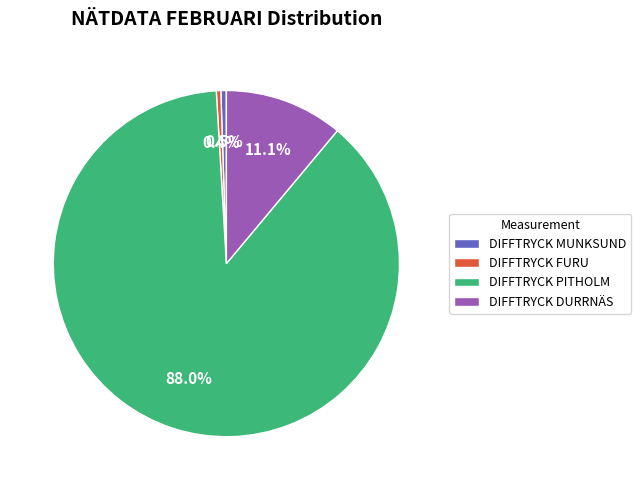

Combined, what portion of the pie is DIFFTRYCK MUNKSUND and DIFFTRYCK DURRNÄS?

11.6%